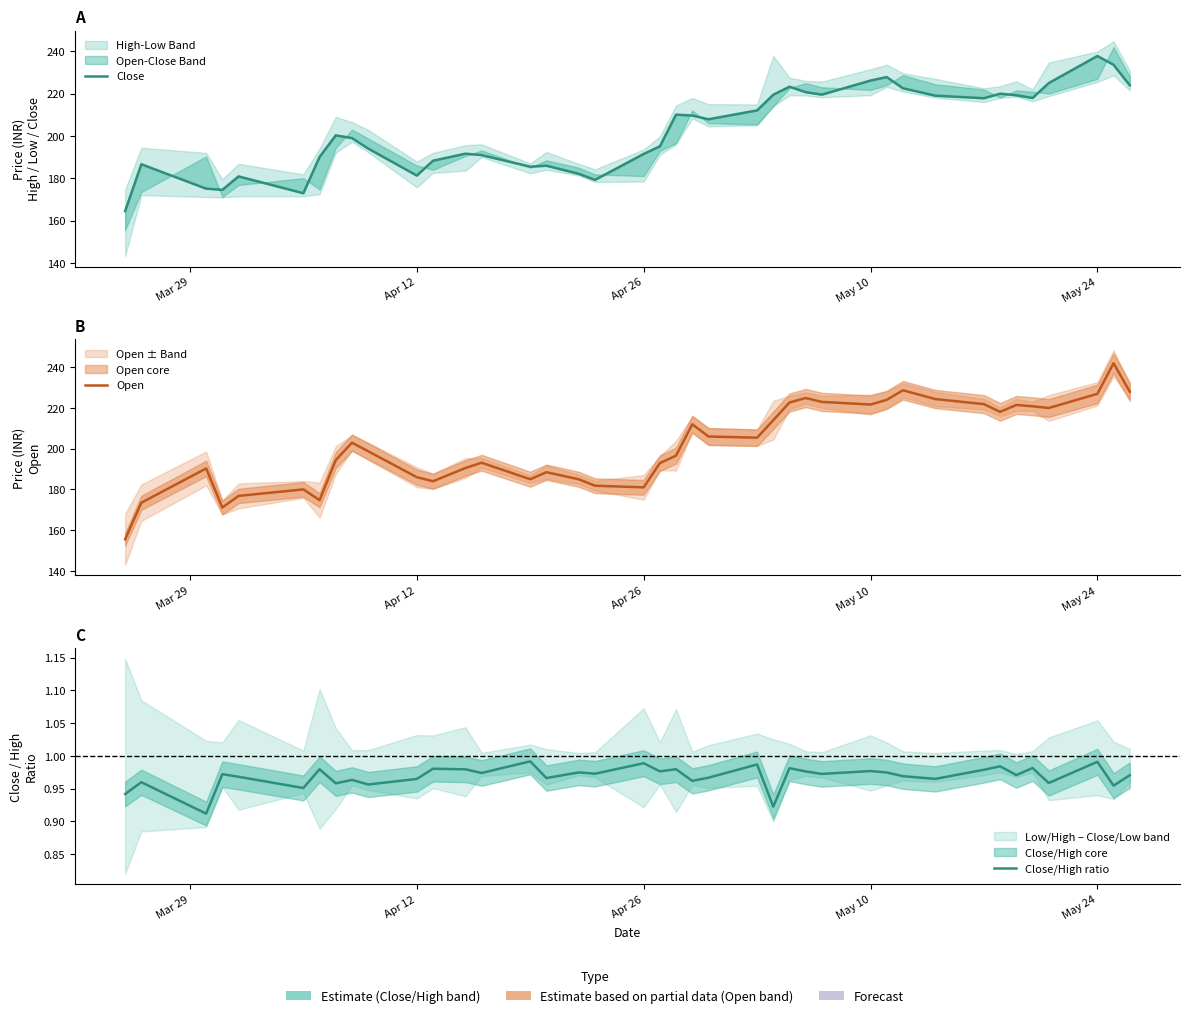

Is this an area chart (filled region under the line)?

No